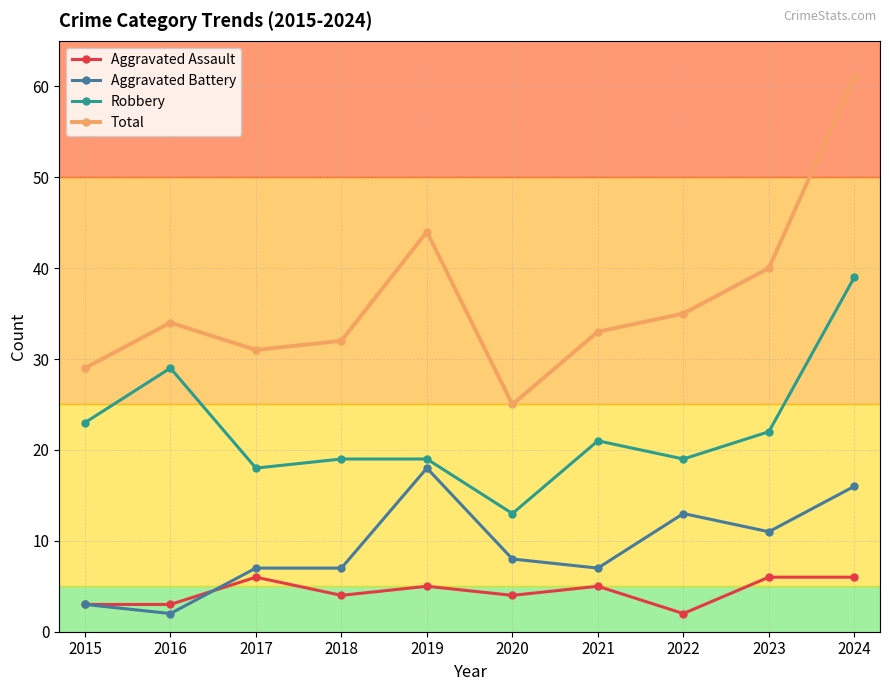

At which category does Robbery reach its first local peak?

2016